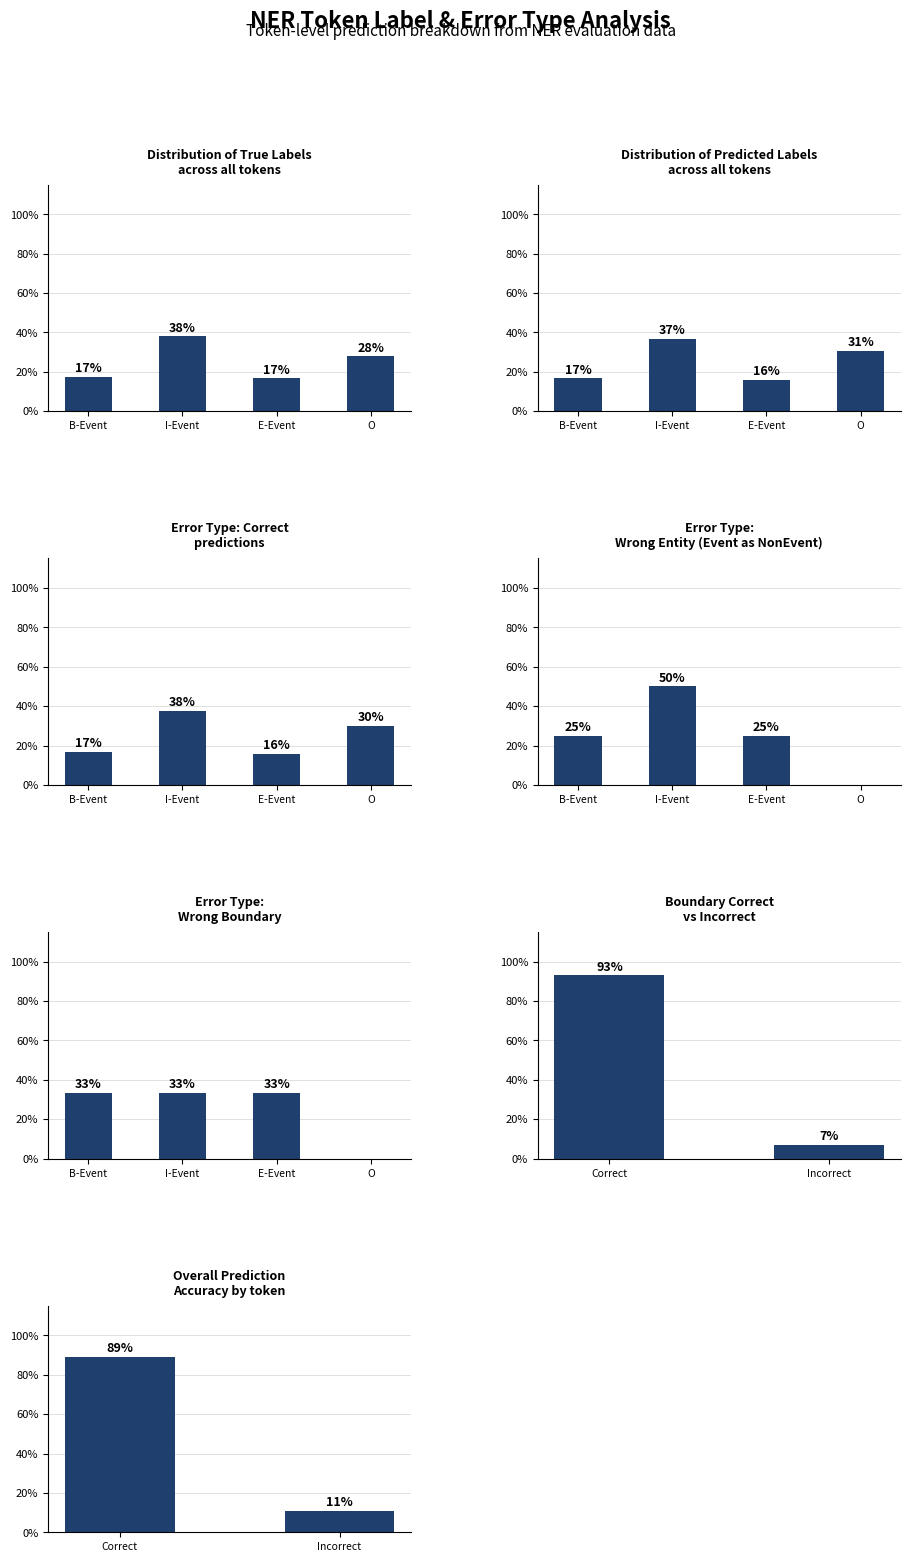

How many data points are above 89?

1